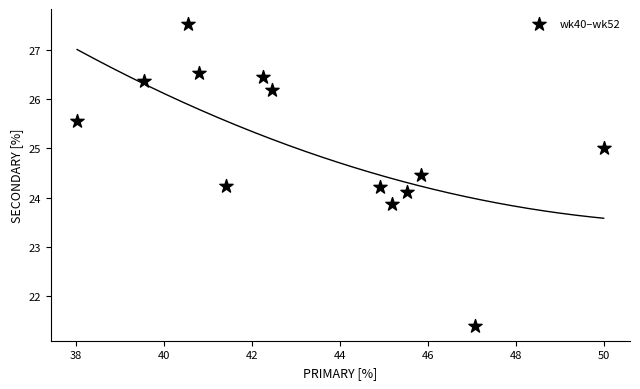

What is the range of Y values (max minus min)?

6.1